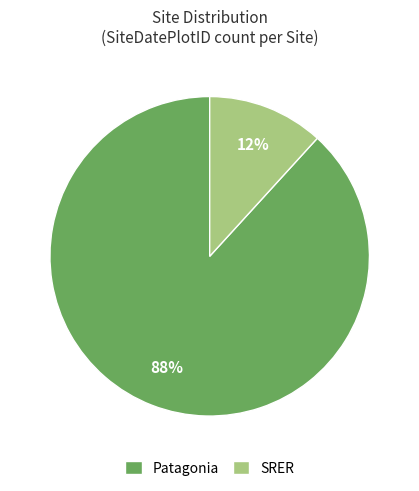

Do SRER and Patagonia together represent more than half of the pie?

Yes